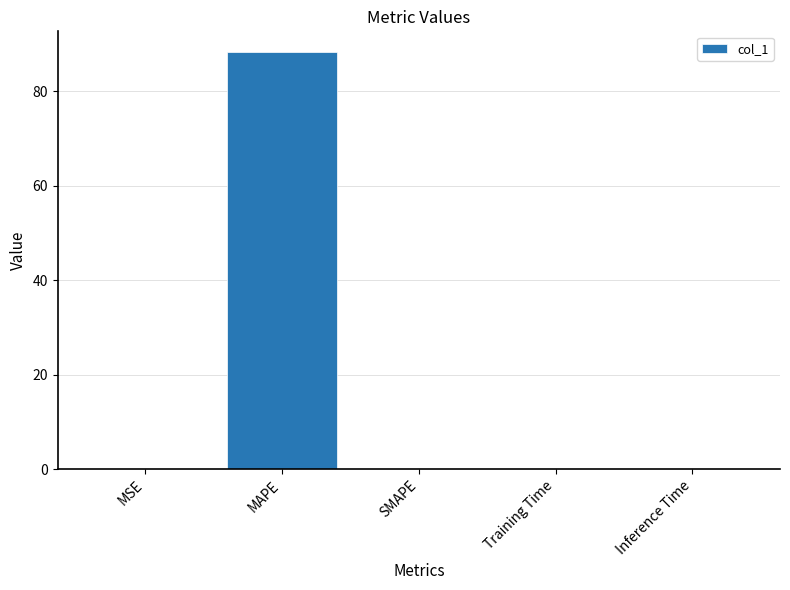

Are the bars horizontal?

No